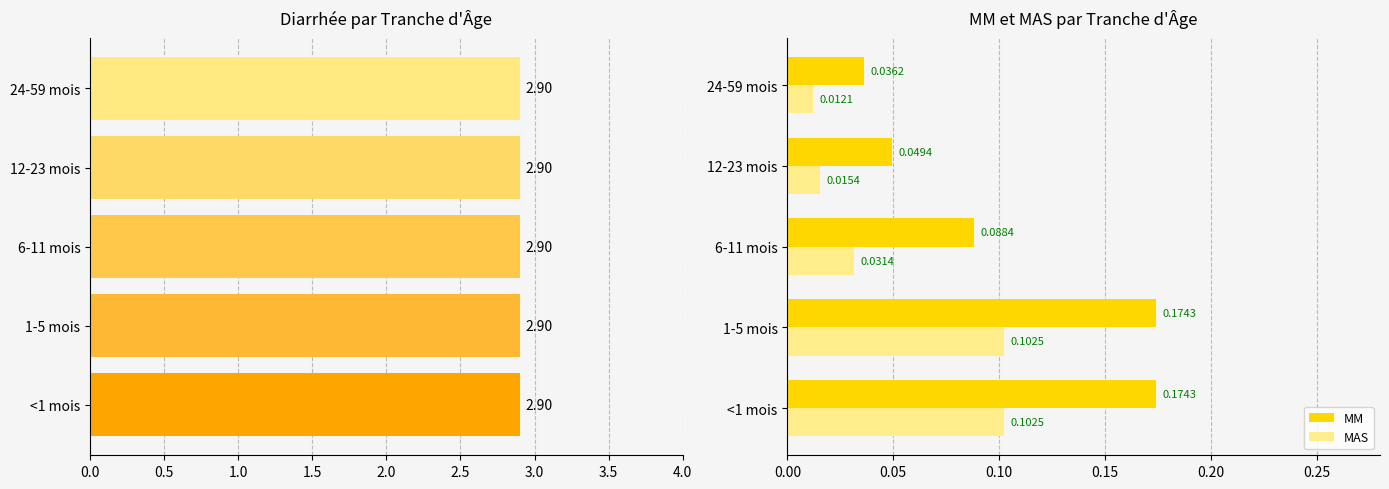

Is the value of MM at 12-23 mois greater than the value of MAS at 12-23 mois?

Yes